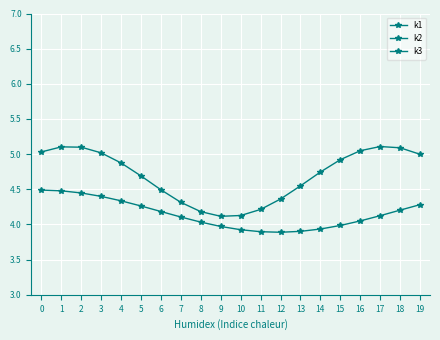

Rank the categories by k3 value from highest to lowest.

0, 1, 2, 3, 4, 19, 5, 18, 6, 17, 7, 16, 8, 15, 9, 14, 10, 13, 11, 12